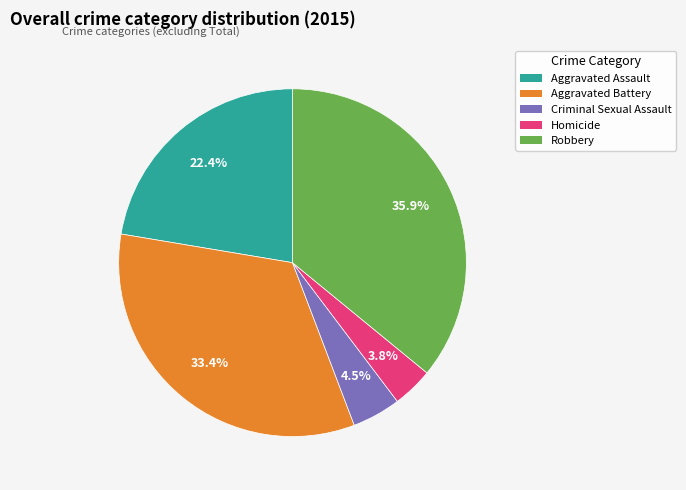

Does any single category account for the majority?

No